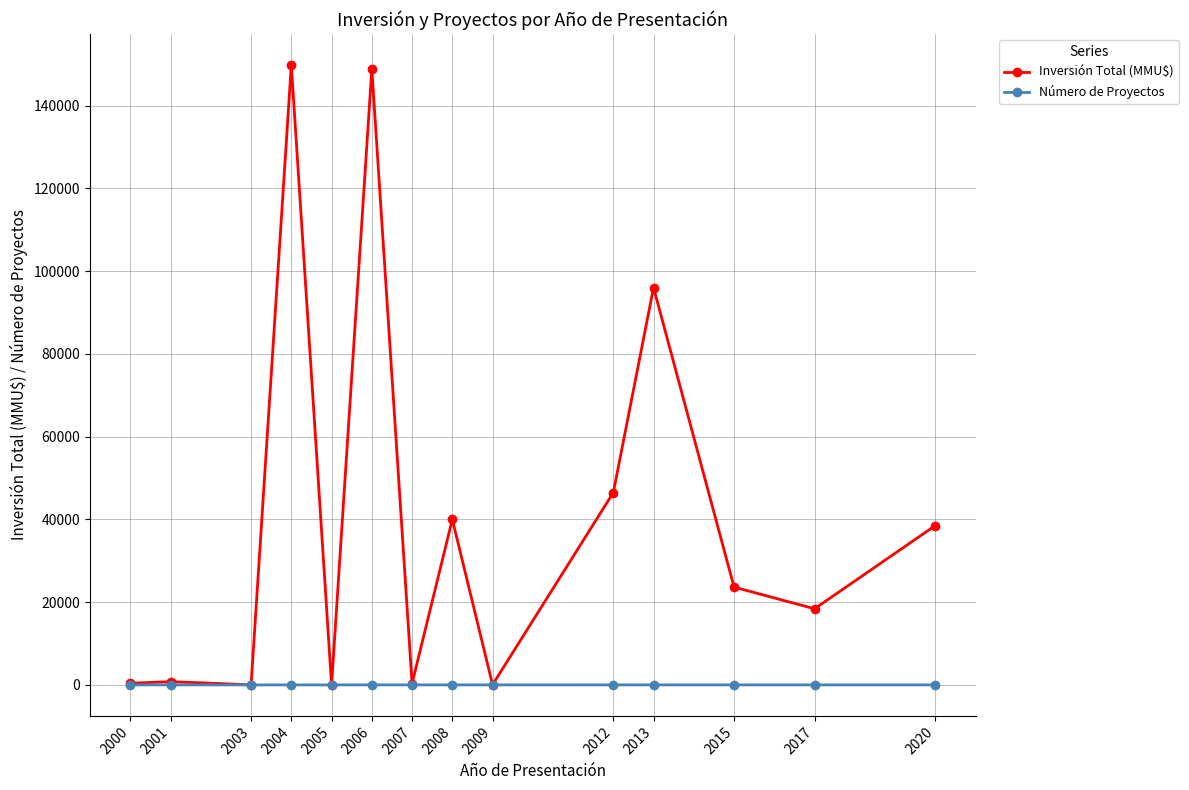

Which series has the largest range (max minus min)?

Inversión Total (MMU$)